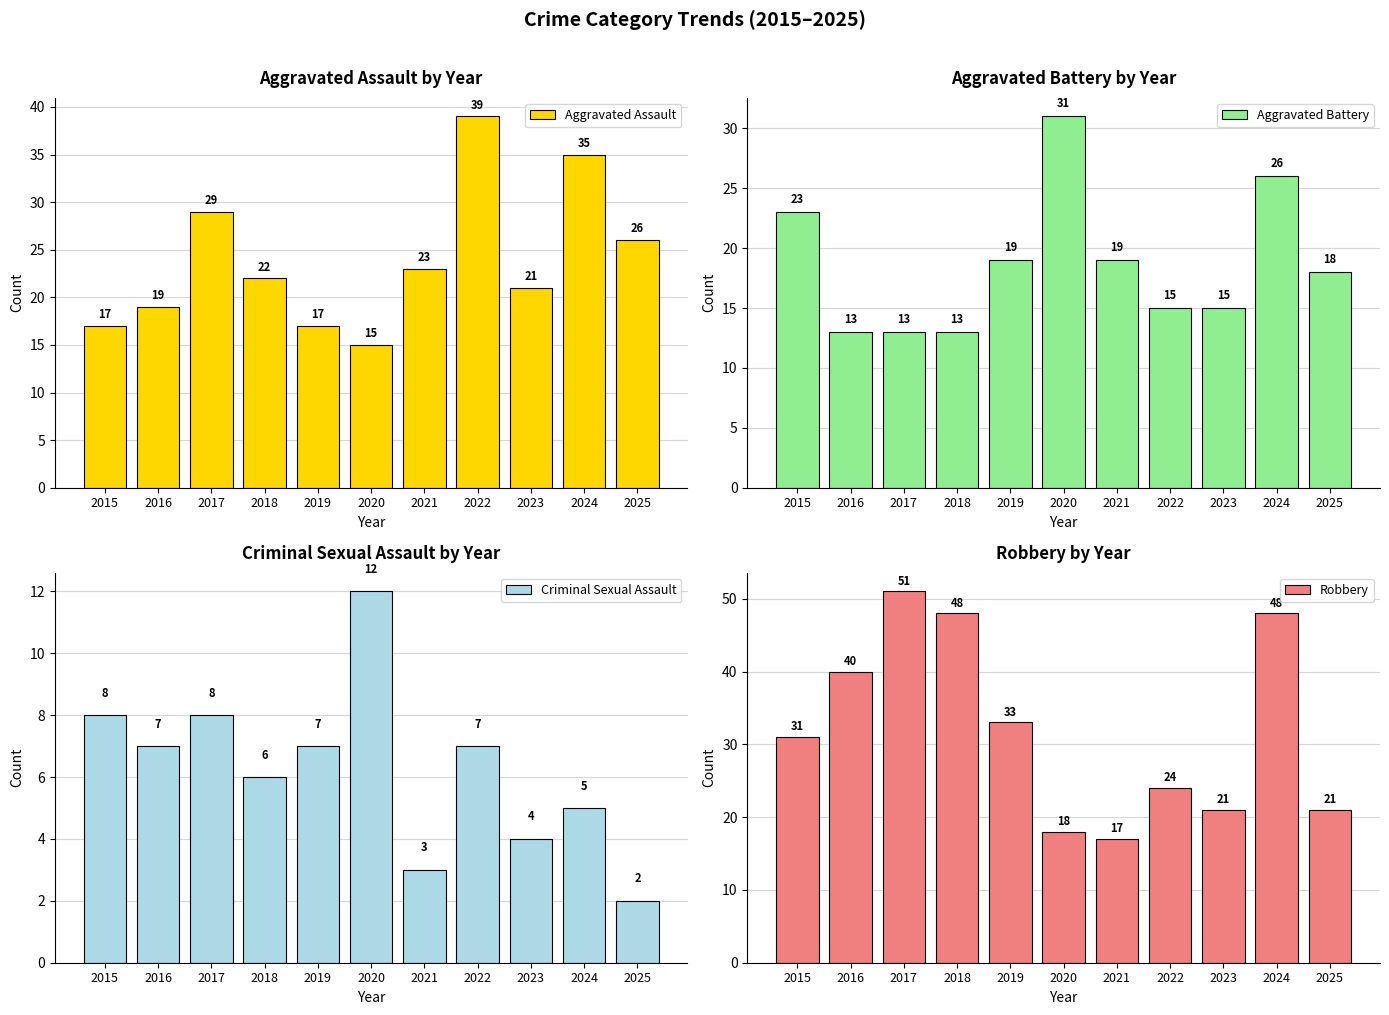

Reading left to right, list all the values displayed in this chart.

Aggravated Assault: 17	19	29	22	17	15	23	39	21	35	26
Aggravated Battery: 23	13	13	13	19	31	19	15	15	26	18
Criminal Sexual Assault: 8	7	8	6	7	12	3	7	4	5	2
Robbery: 31	40	51	48	33	18	17	24	21	48	21